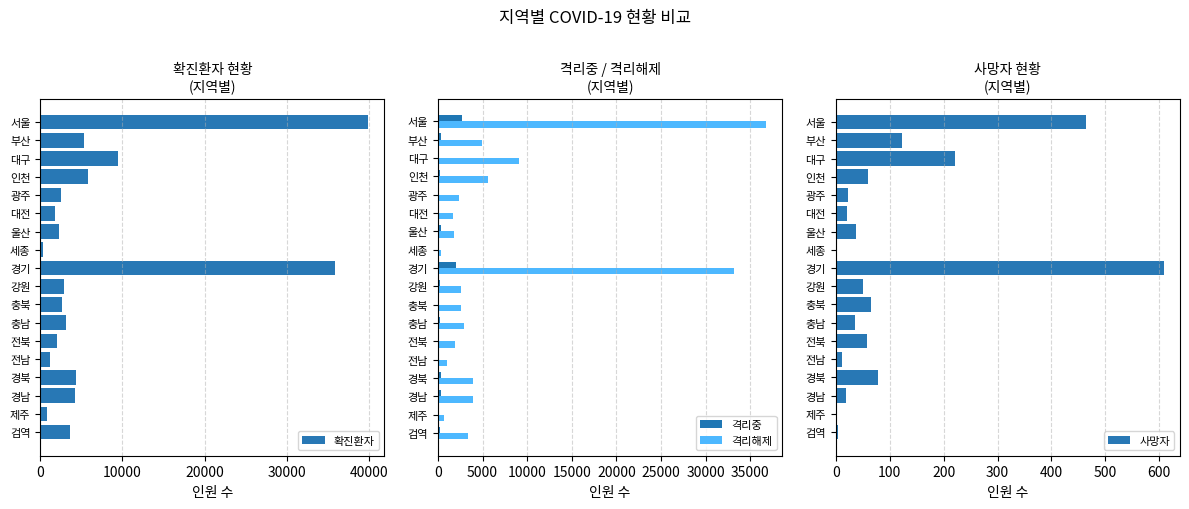

What is the difference between the 격리해제 values at 대전 and 전북?

175